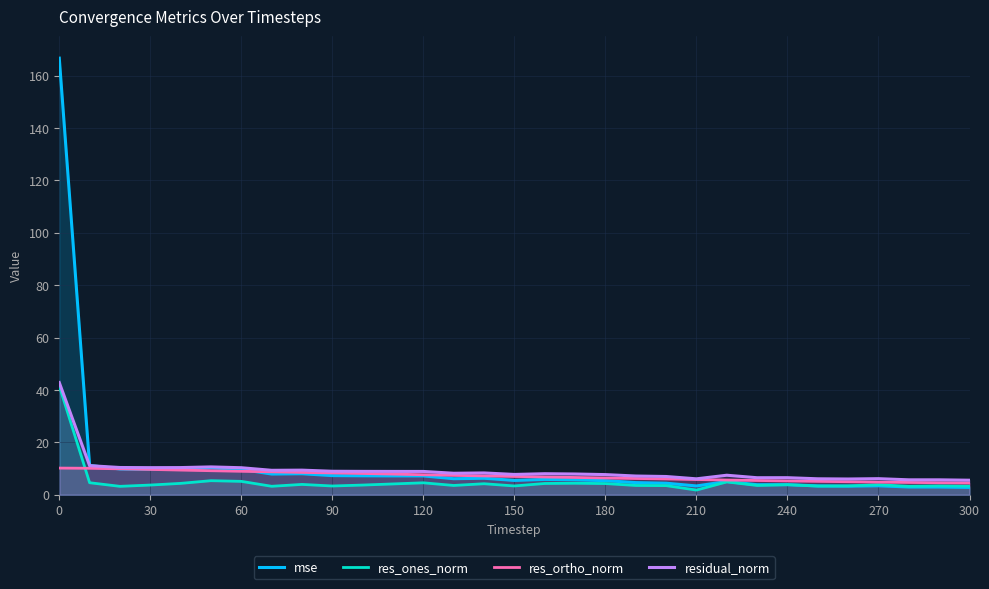

Reading left to right, list all the values displayed in this chart.

mse: 166.7	11.2	9.8	9.7	9.8	10.3	9.7	7.9	8.0	7.3	7.2	7.2	7.2	6.1	6.3	5.5	5.9	5.7	5.4	4.6	4.4	3.4	5.0	3.8	3.9	3.4	3.3	3.4	3.0	2.9	2.8
res_ones_norm: 41.6	4.6	3.2	3.7	4.3	5.4	5.1	3.2	3.9	3.3	3.7	4.1	4.6	3.5	4.2	3.4	4.3	4.4	4.3	3.5	3.5	1.8	4.9	3.5	3.8	3.3	3.4	3.8	3.2	3.4	3.3
res_ortho_norm: 10.2	10.1	9.9	9.7	9.4	9.2	9.0	8.8	8.5	8.3	8.1	7.9	7.6	7.4	7.2	7.0	6.8	6.6	6.4	6.2	6.0	5.8	5.6	5.4	5.3	5.1	5.0	4.8	4.7	4.6	4.5
residual_norm: 42.8	11.1	10.4	10.3	10.4	10.6	10.3	9.3	9.4	9.0	8.9	8.9	8.9	8.2	8.3	7.8	8.0	7.9	7.7	7.1	7.0	6.1	7.4	6.5	6.5	6.1	6.0	6.1	5.7	5.7	5.5